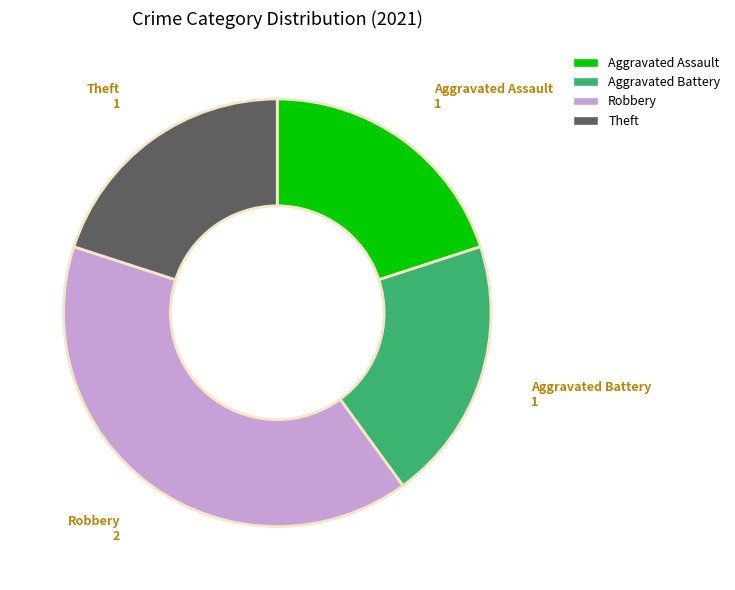

How many slices are in this pie chart?

4